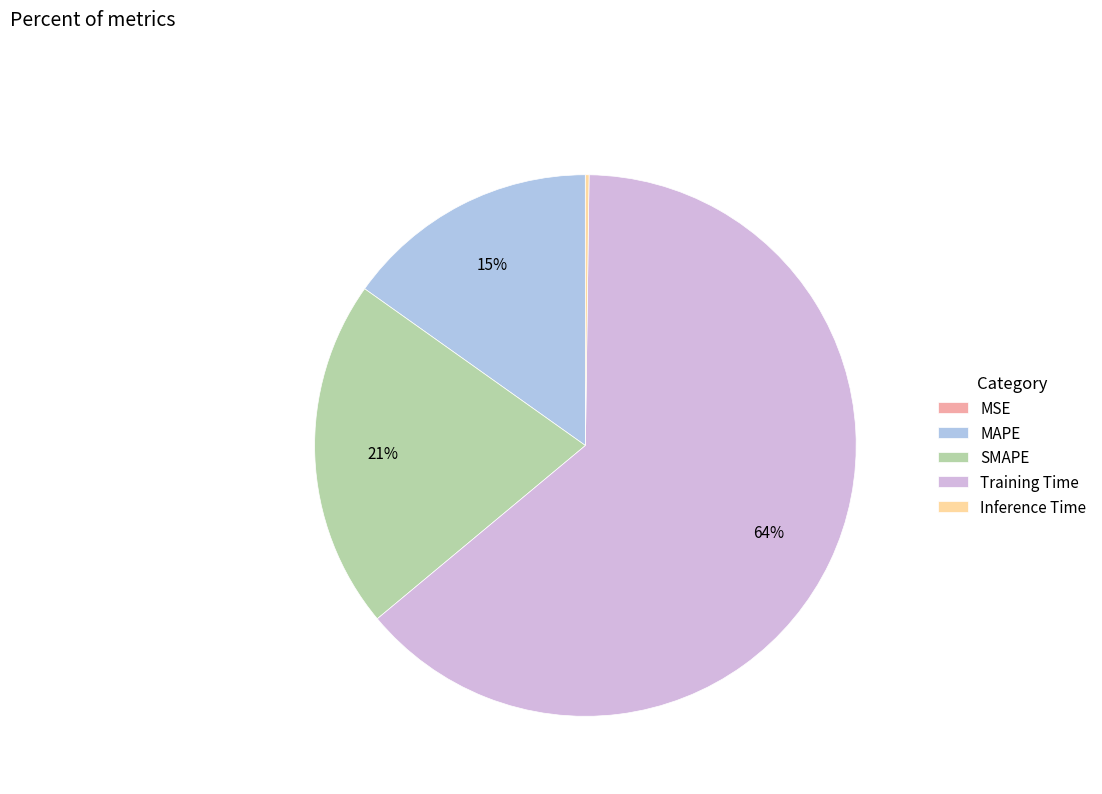

What is the largest slice in the pie chart?

Training Time